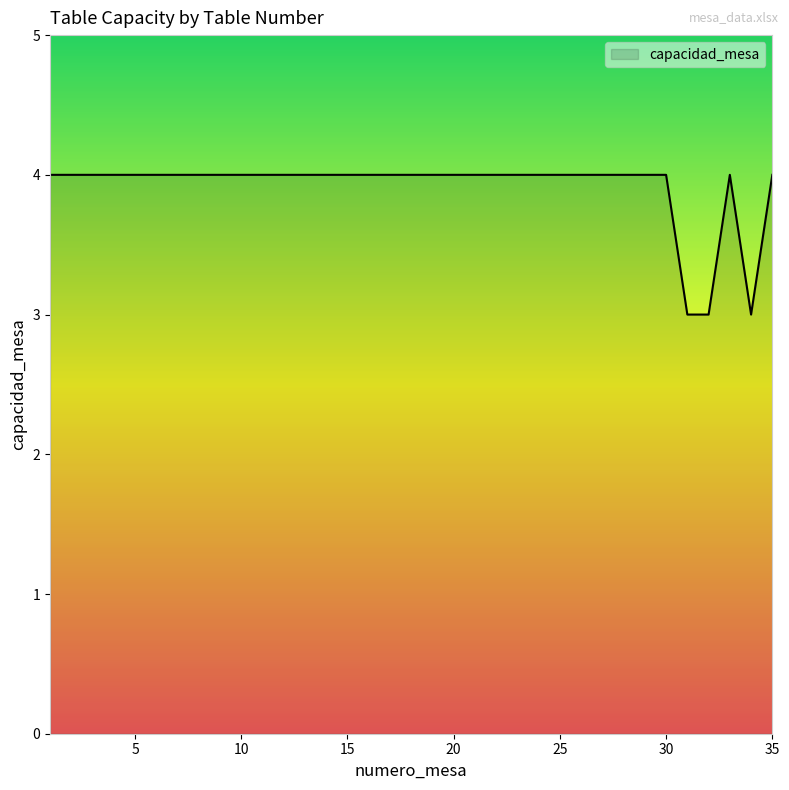

What is the greatest value displayed?

4